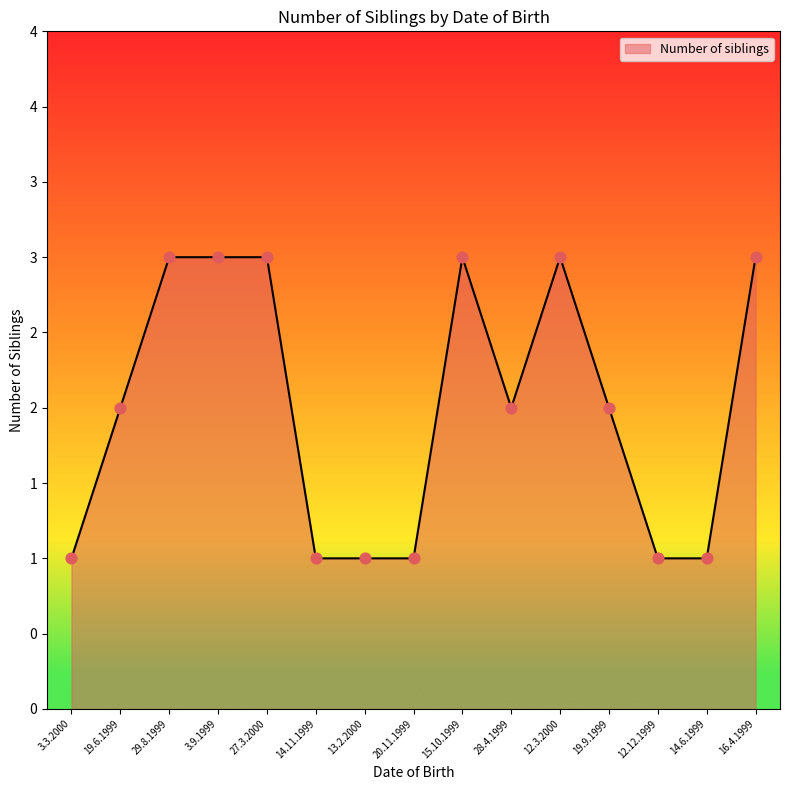

What is the change in value from 28.4.1999 to 12.3.2000?

+1